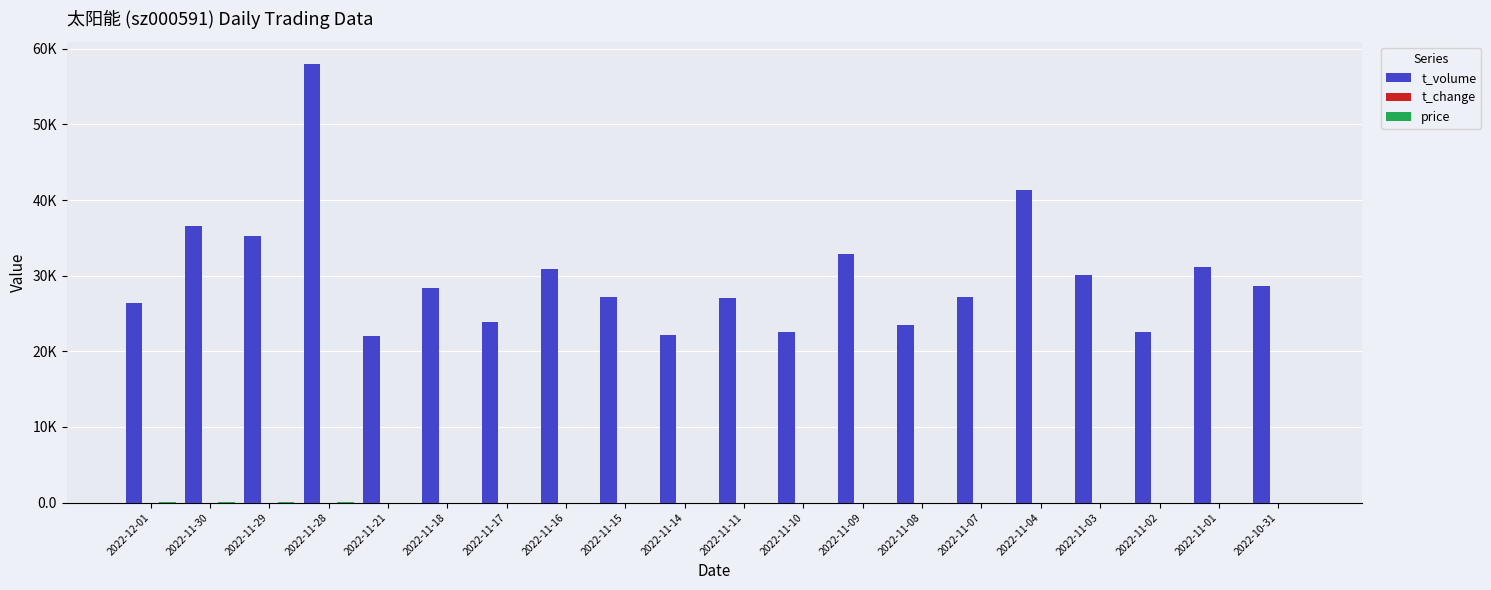

Which series has the widest spread of values?

t_volume